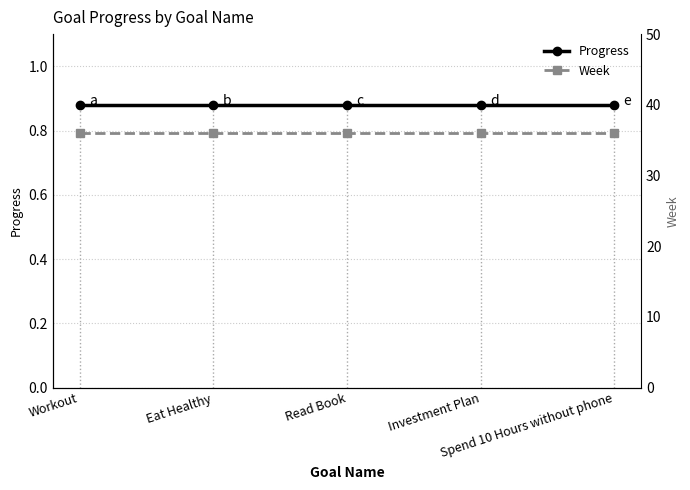

At Workout, list the series in order from largest to smallest.

Week, Progress